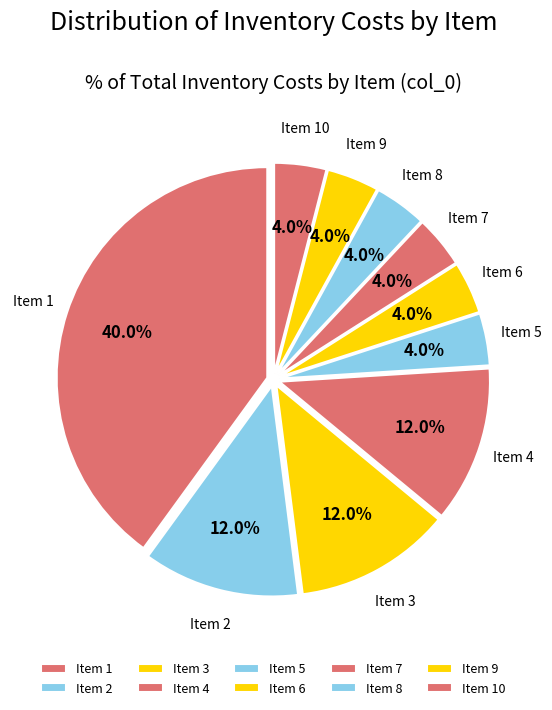

Does any single category account for the majority?

No